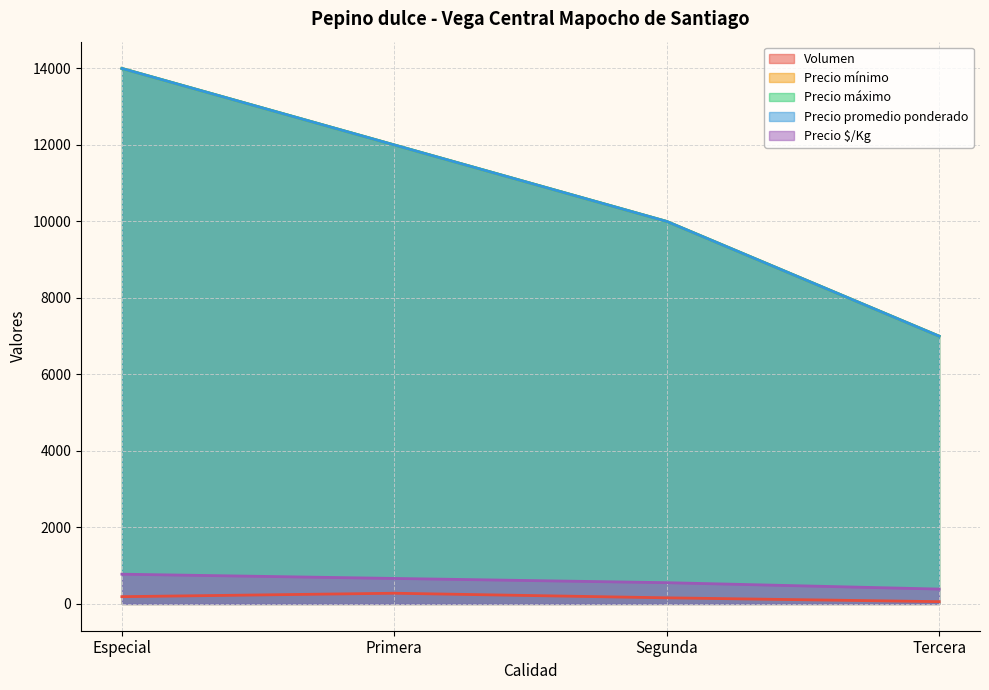

Reading right to left, what are all the values shown in this chart?

Volumen: Tercera=60	Segunda=160	Primera=280	Especial=190
Precio mínimo: Tercera=7000	Segunda=10000	Primera=12000	Especial=14000
Precio máximo: Tercera=7000	Segunda=10000	Primera=12000	Especial=14000
Precio promedio ponderado: Tercera=7000	Segunda=10000	Primera=12000	Especial=14000
Precio $/Kg: Tercera=389	Segunda=556	Primera=667	Especial=778